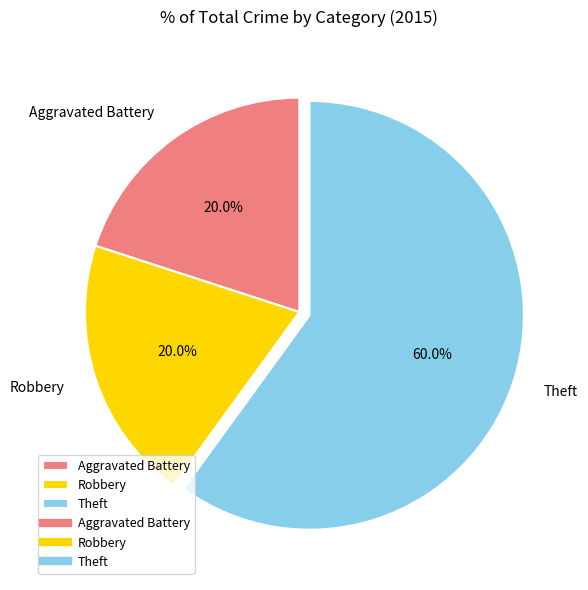

Which category accounts for the majority?

Theft